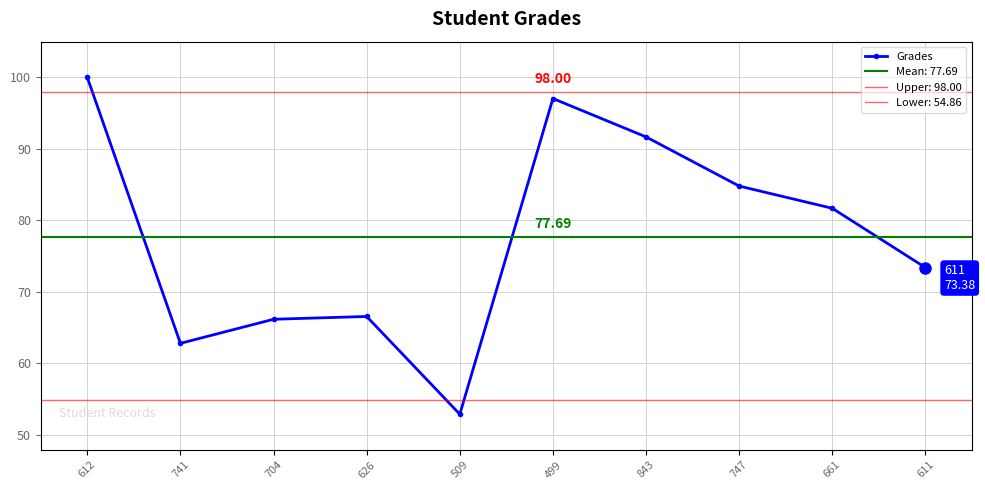

Is it true that the value at 612 is 100.0?

True